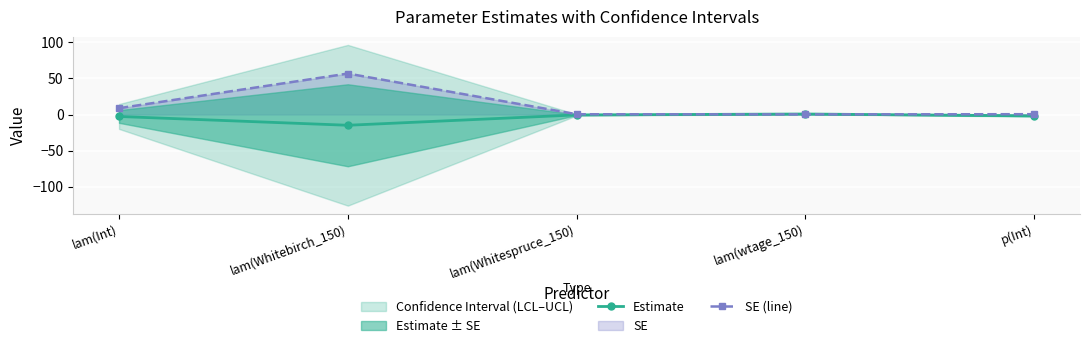

Does the chart display data point markers on the line(s)?

Yes